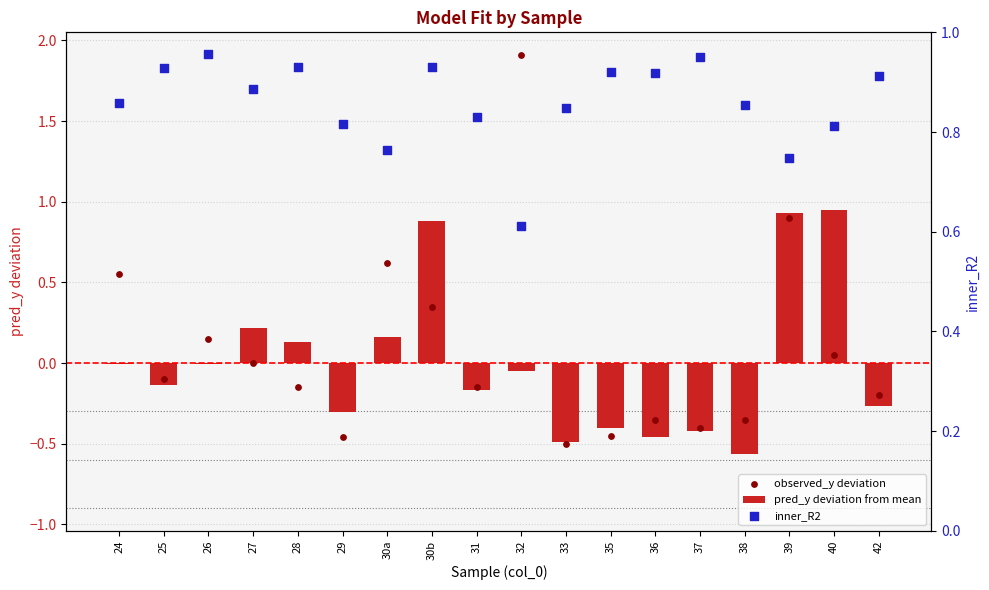

Which series contains the highest Y value?

observed_y deviation